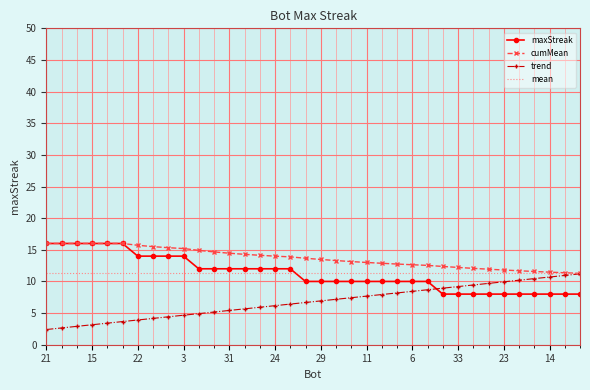

At how many categories does at least one series exceed 8?

36